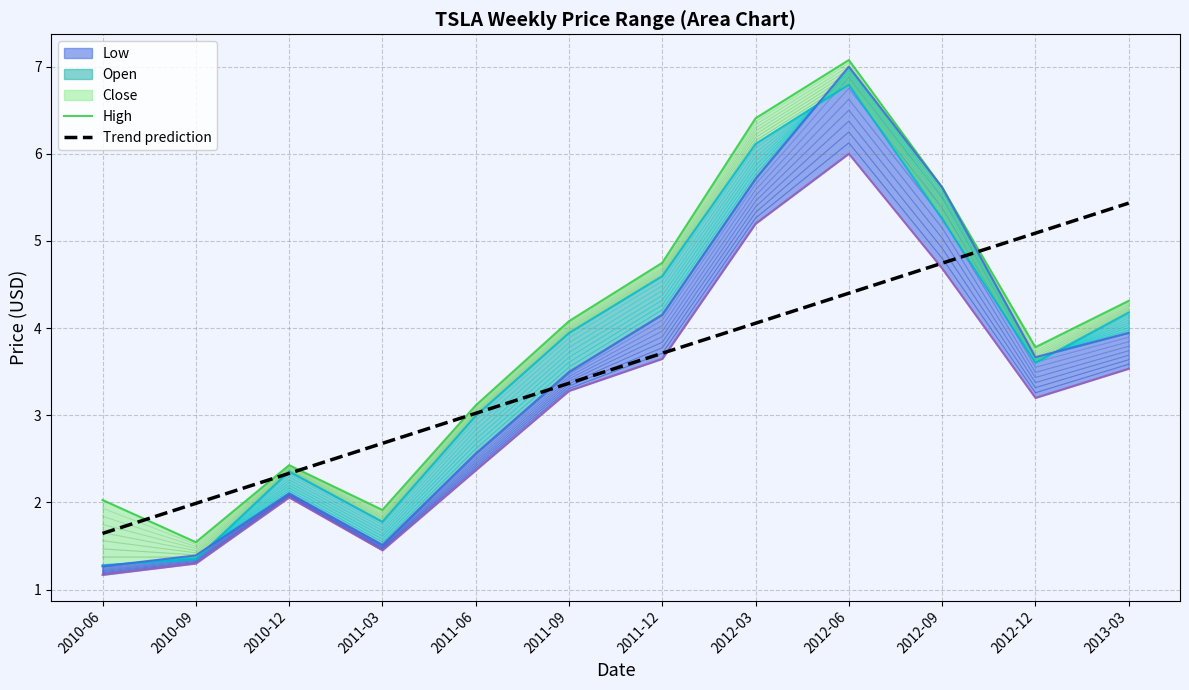

What is the label of the 11th point from the right?

2010-09